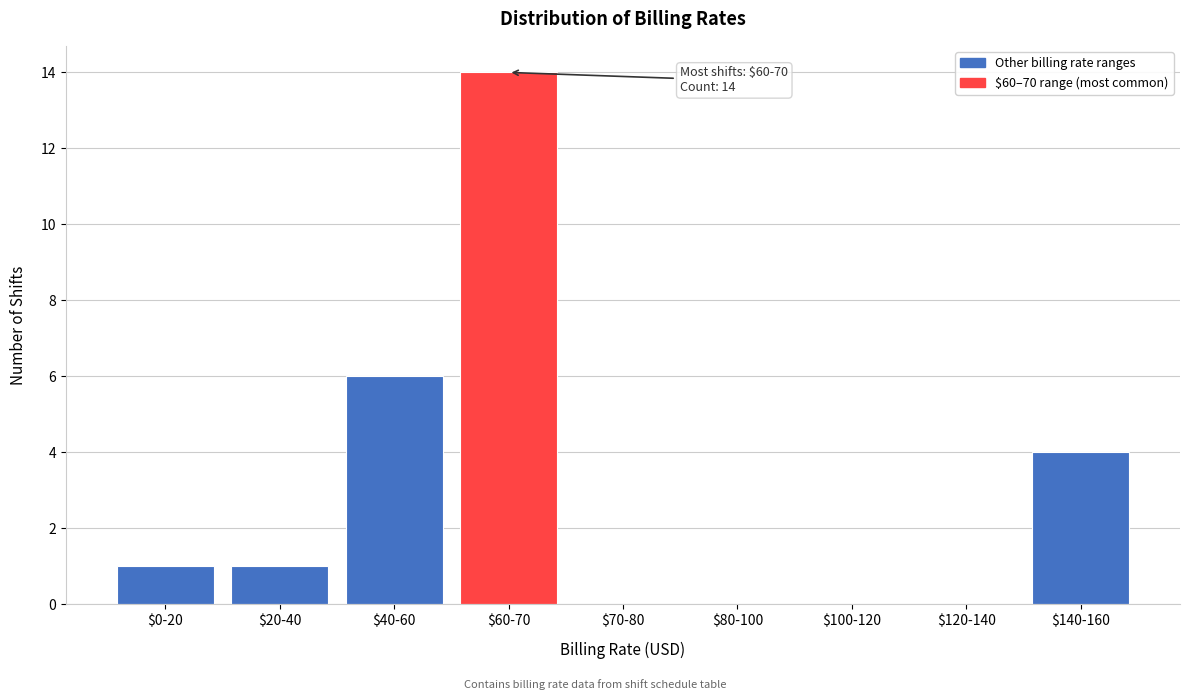

What is the sum of all values?

26